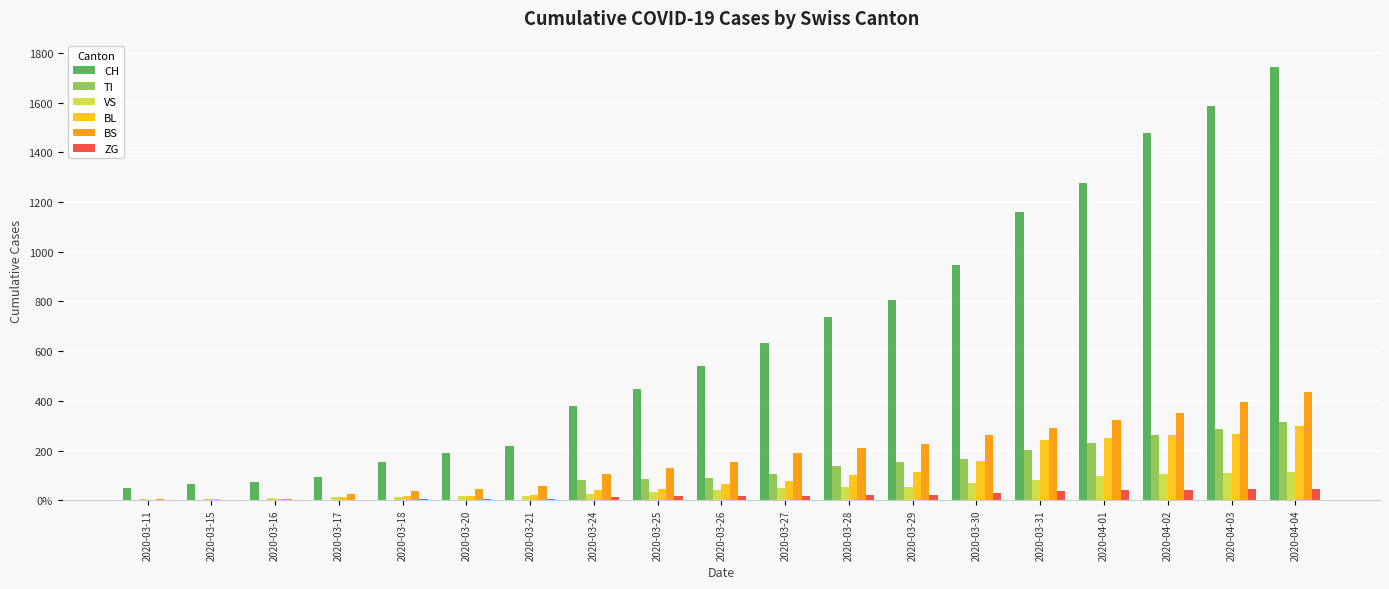

What is the sum of all BS values?

3249